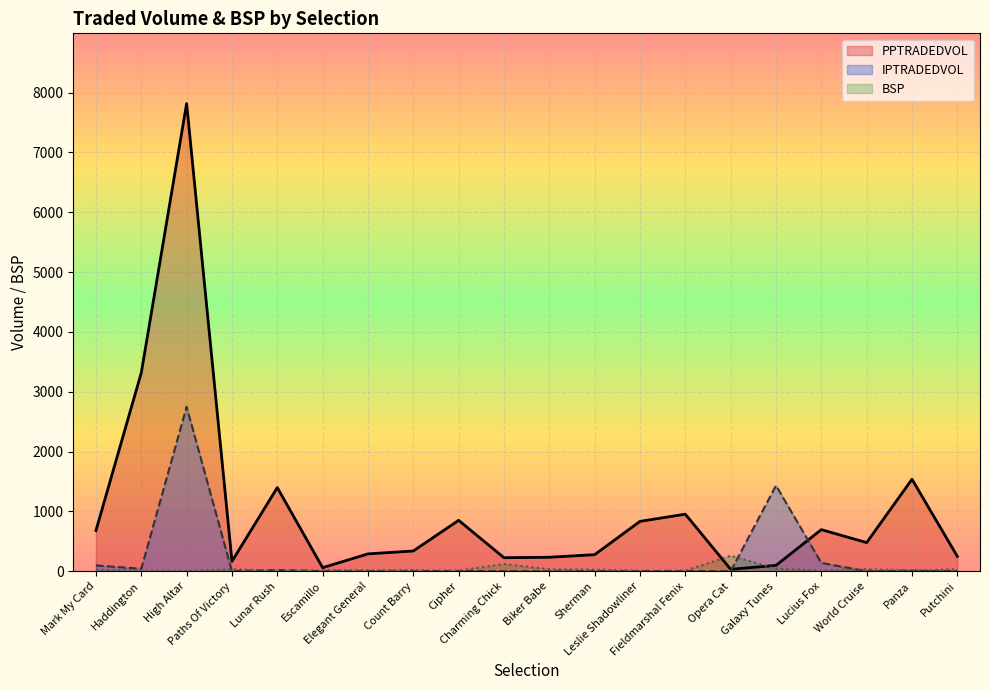

Reading right to left, extract all data points from this chart.

PPTRADEDVOL: 249.0	1537.5	479.0	695.5	98.1	32.8	954.2	833.5	277.4	234.0	226.6	851.2	338.9	290.5	59.9	1398.4	166.5	7816.5	3316.7	680.6
IPTRADEDVOL: 0.0	10.1	0.0	140.1	1432.3	0.0	2.7	1.6	0.0	0.0	0.0	4.8	1.0	0.0	0.5	20.5	0.0	2748.7	41.9	97.8
BSP: 33.1	12.0	35.5	10.3	44.0	260.0	11.5	9.2	28.0	34.0	122.6	11.5	21.0	17.8	19.4	9.0	33.4	3.5	9.8	24.0